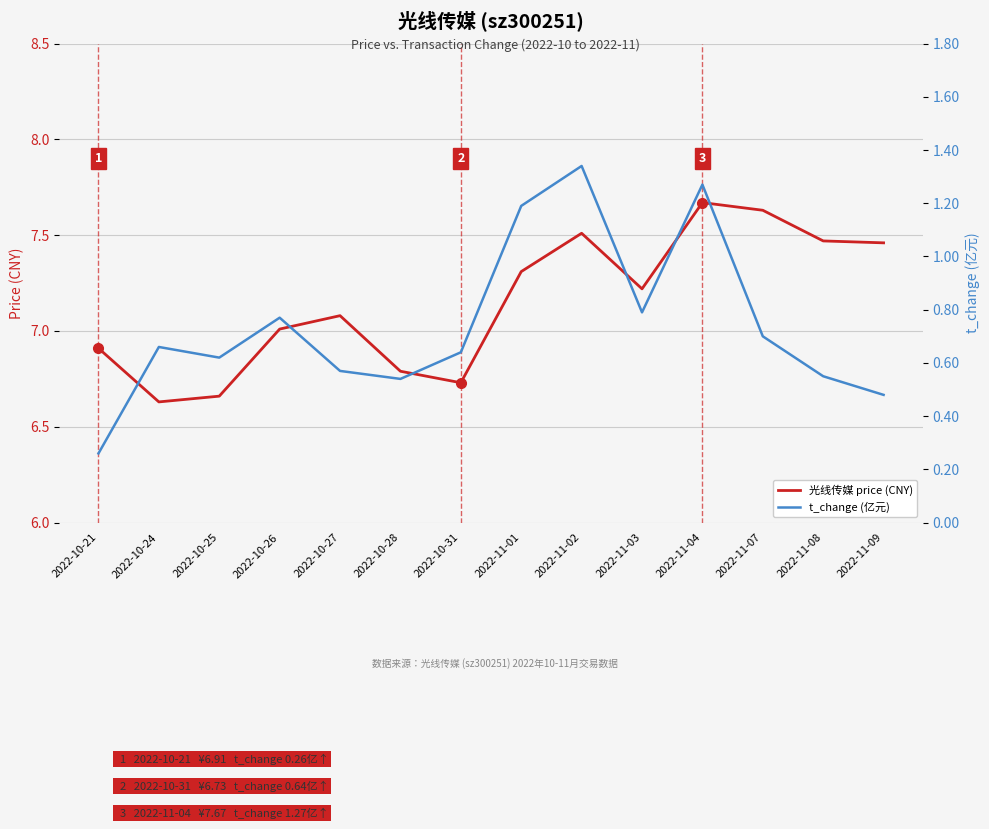

Reading left to right, transcribe all the data shown in this chart.

光线传媒 price (CNY): 6.9	6.6	6.7	7.0	7.1	6.8	6.7	7.3	7.5	7.2	7.7	7.6	7.5	7.5
t_change (亿元): 0.3	0.7	0.6	0.8	0.6	0.5	0.6	1.2	1.3	0.8	1.3	0.7	0.6	0.5